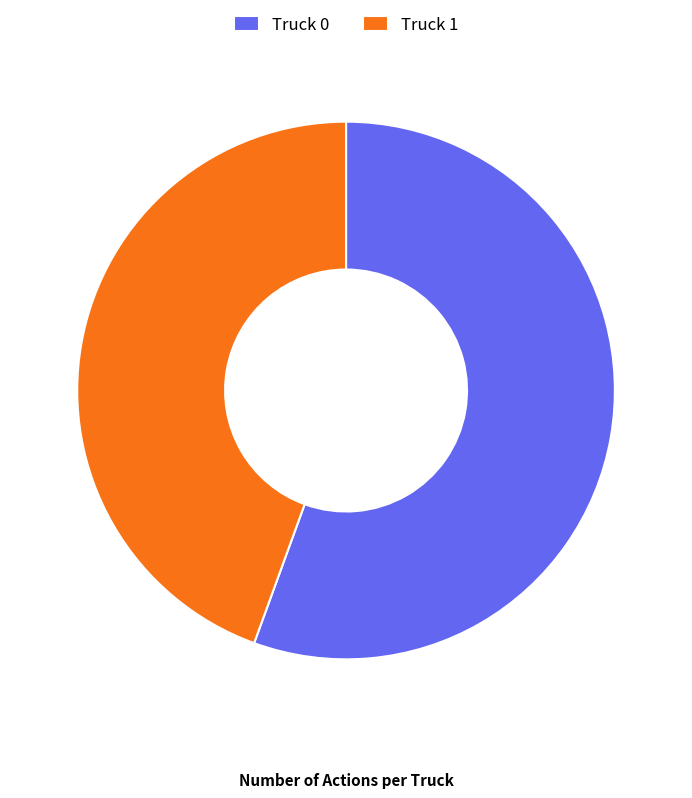

How many segments does this pie chart have?

2